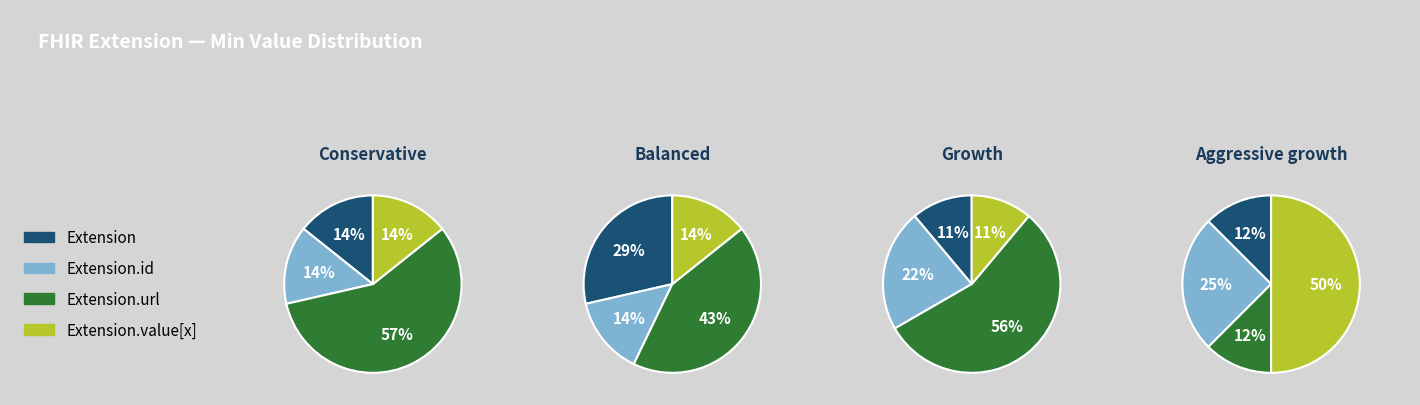

Does Extension account for over 50% of the chart?

No